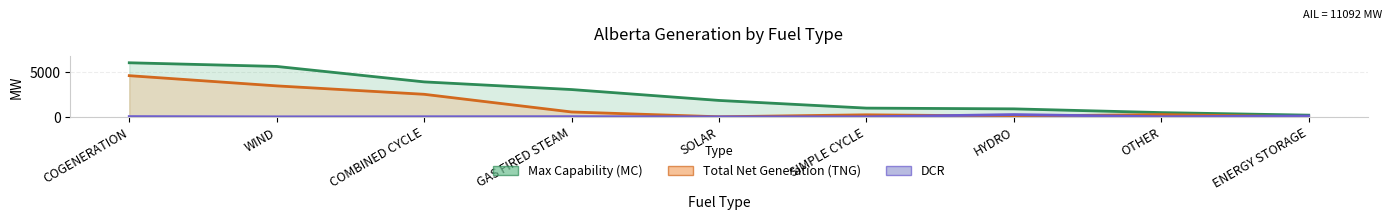

At how many categories does at least one series exceed 3468?

3